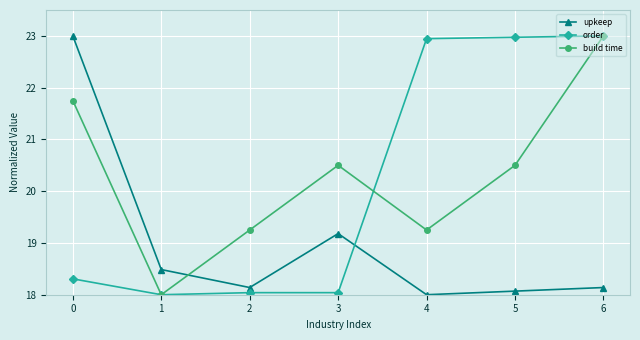

What is the value of the upkeep point at the 6th from the left?

18.1